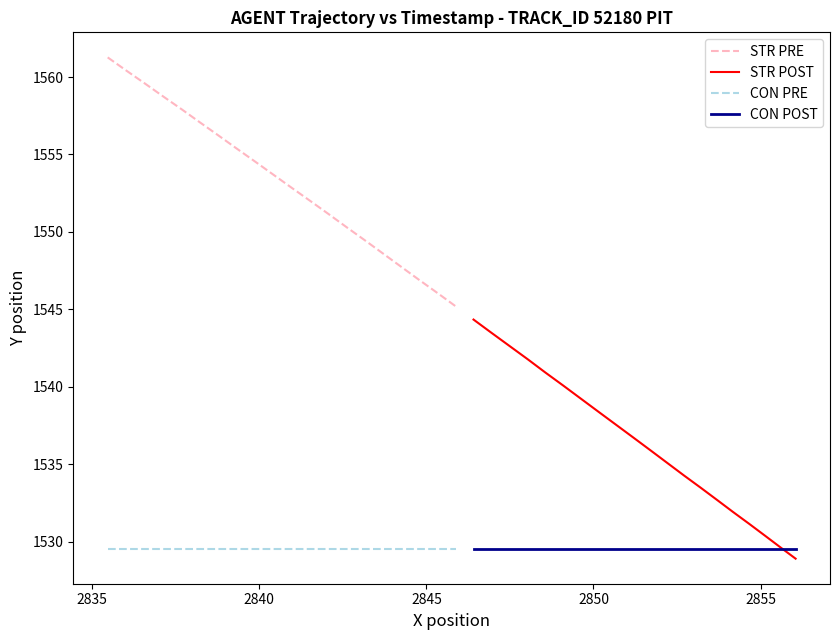

What is the minimum value for CON POST?

1529.6